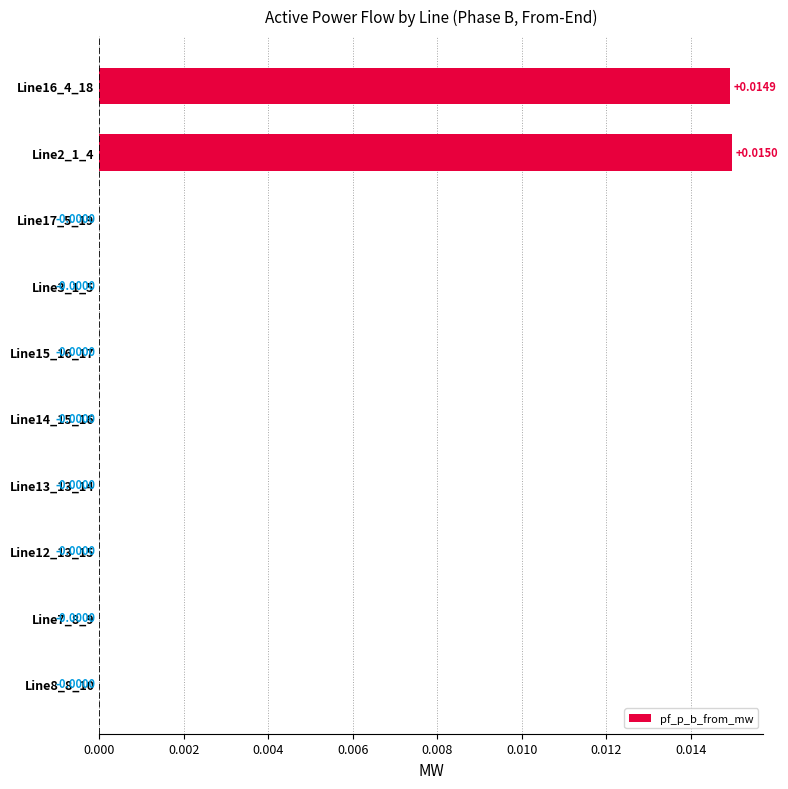

Between Line12_13_15 and Line2_1_4, which is larger?

Line2_1_4